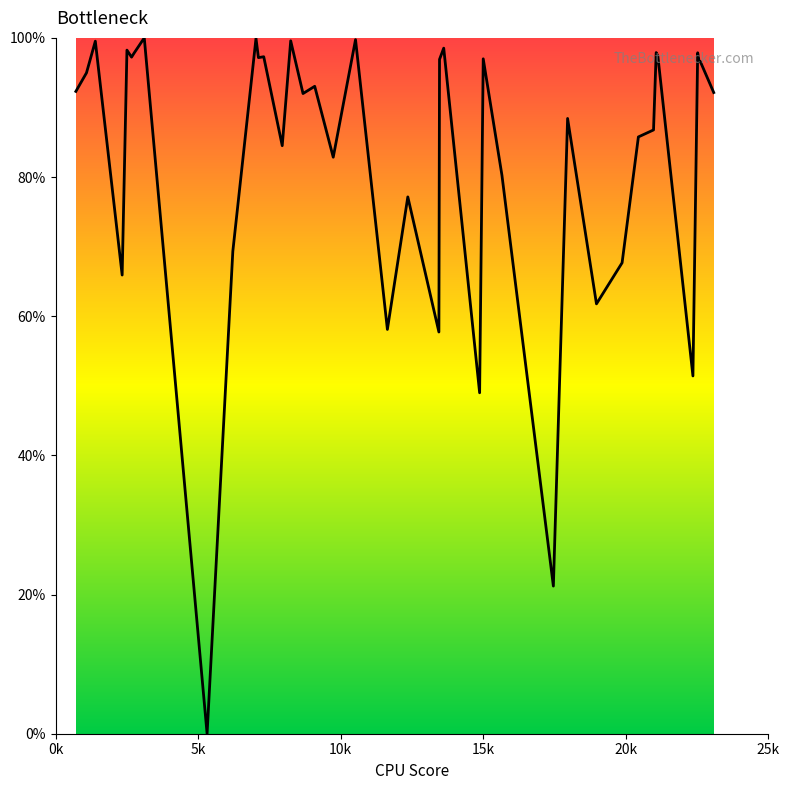

What is the difference between the maximum and minimum values?

100.0